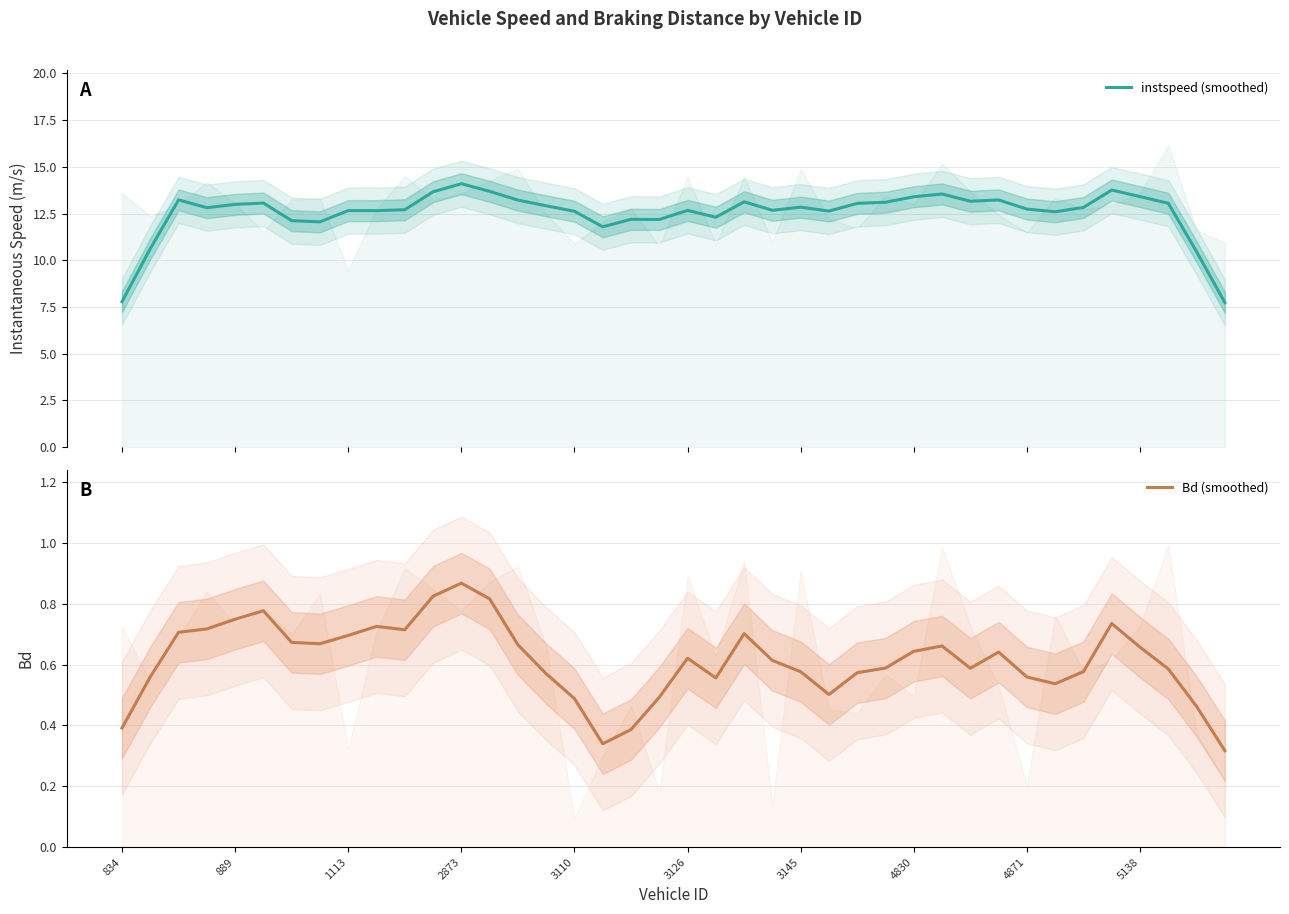

At which label does Bd (smoothed) reach its peak?

2873